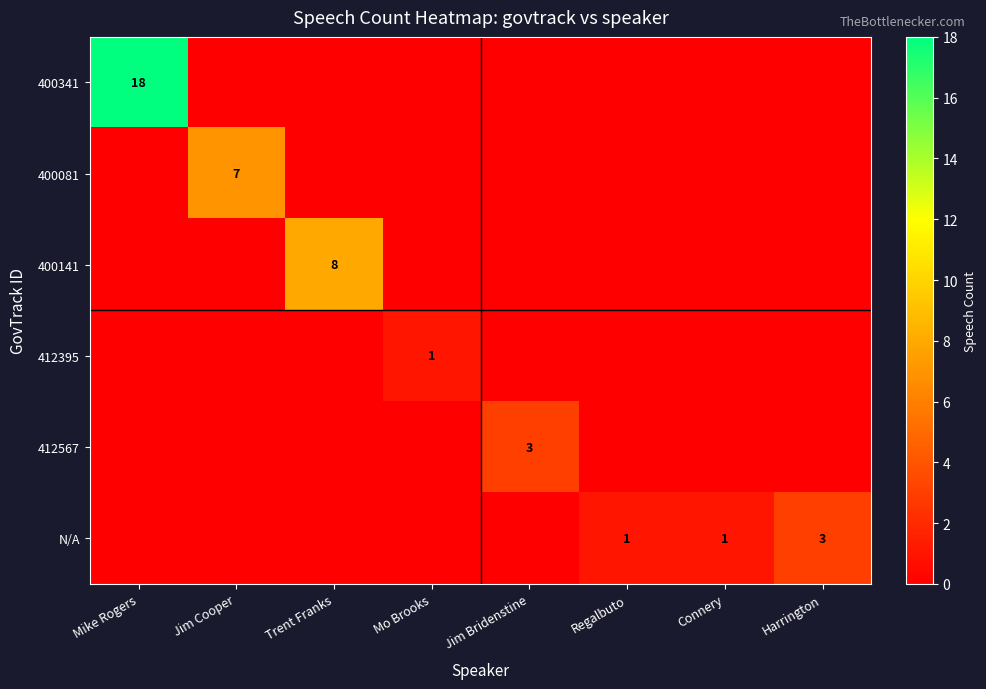

The value of 412395 at Mo Brooks is 2. True or false?

False